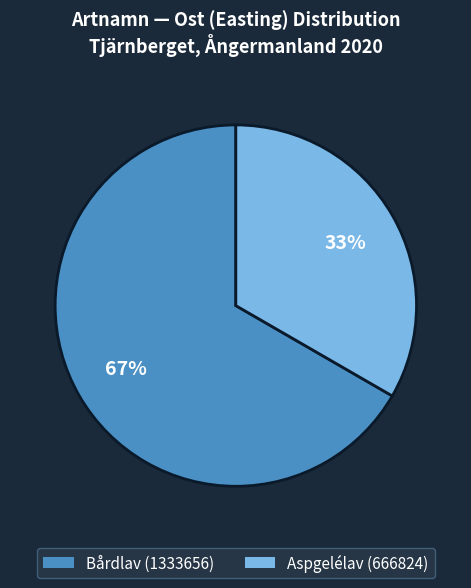

To the nearest percent, what is the average slice percentage?

50%